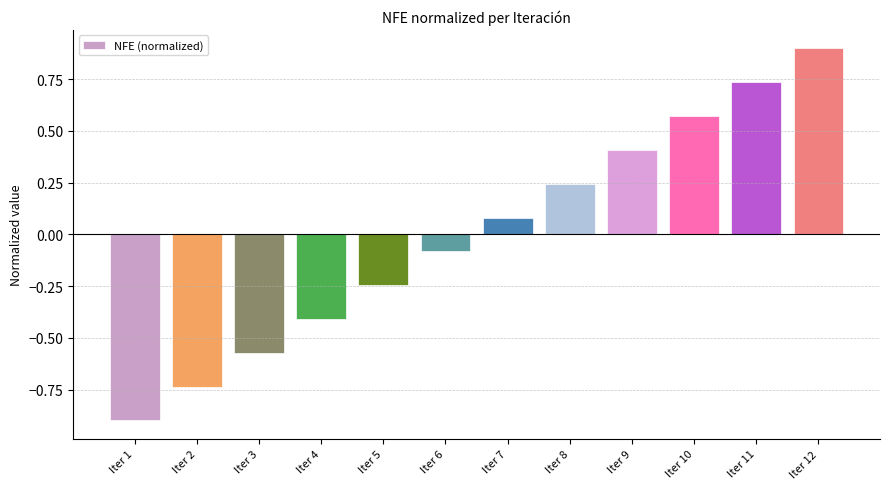

How many values are below 0?

6